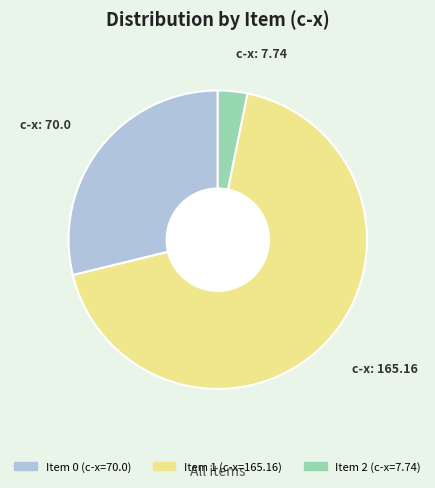

Does any single category account for the majority?

Yes